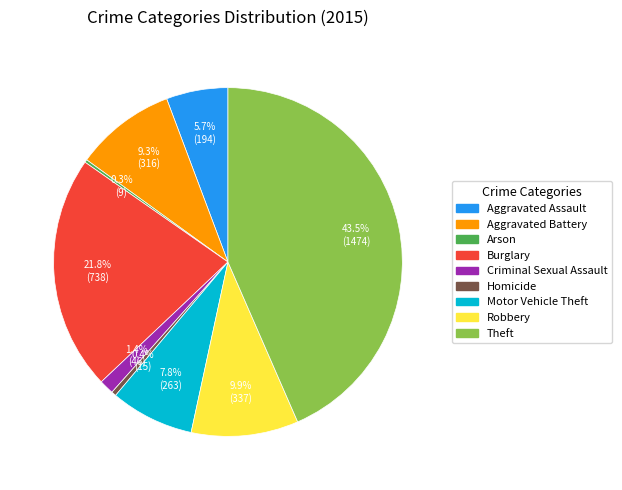

What percentage is the Motor Vehicle Theft slice, to the nearest percent?

8%